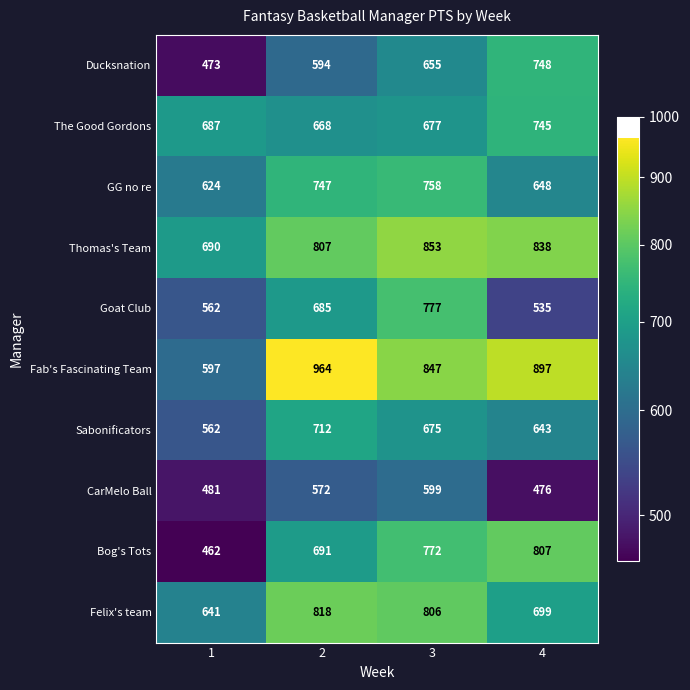

Which category has the highest value in the CarMelo Ball series?

3